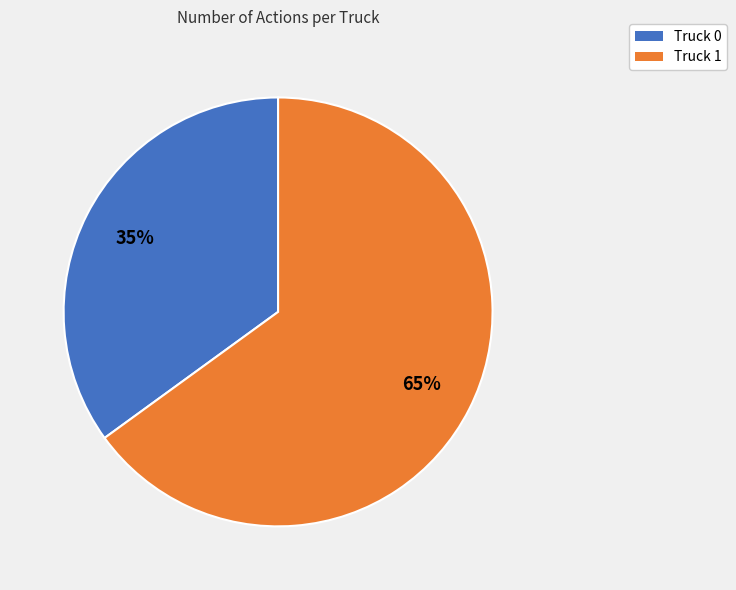

How many slices are in this pie chart?

2